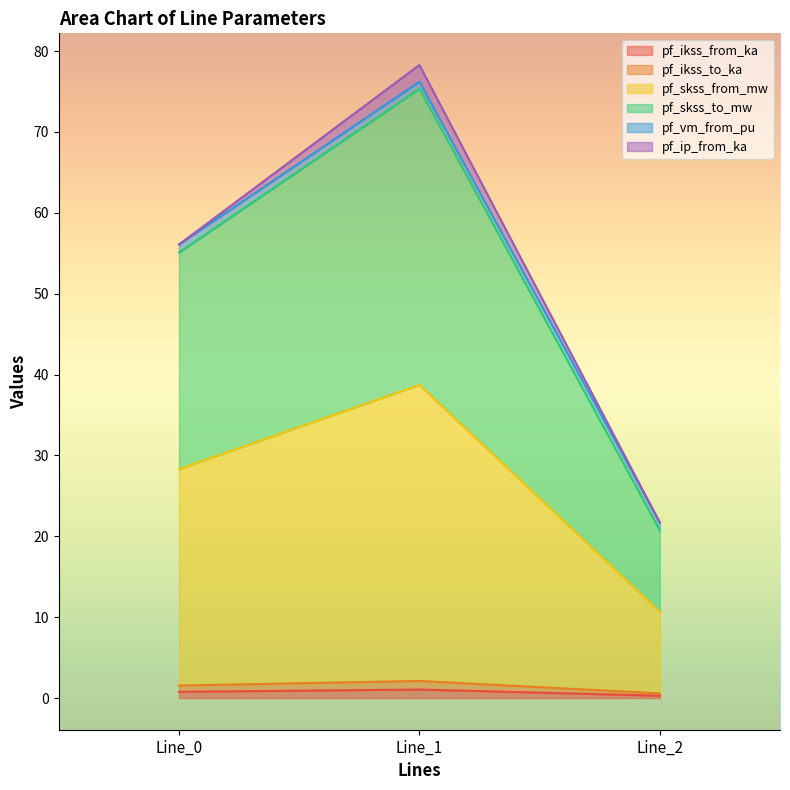

What is the sum of the pf_ikss_to_ka values at Line_0 and Line_2?

1.1